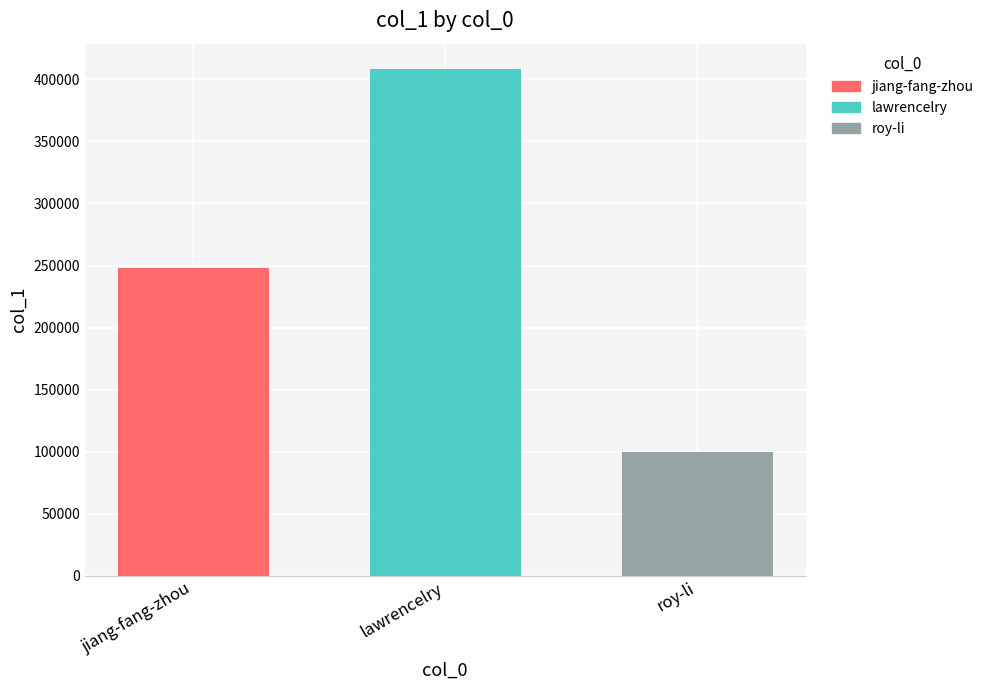

List the labels in order of value, largest first.

lawrencelry, jiang-fang-zhou, roy-li